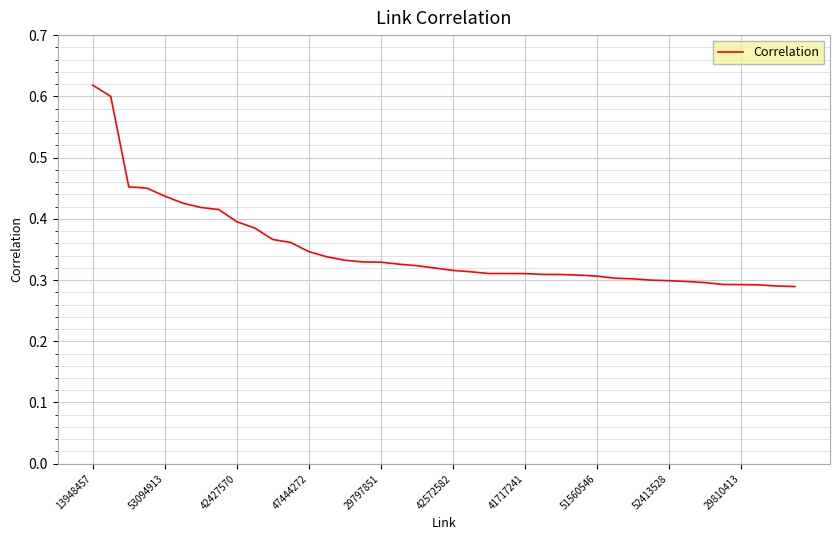

How many lines are shown in the chart?

1